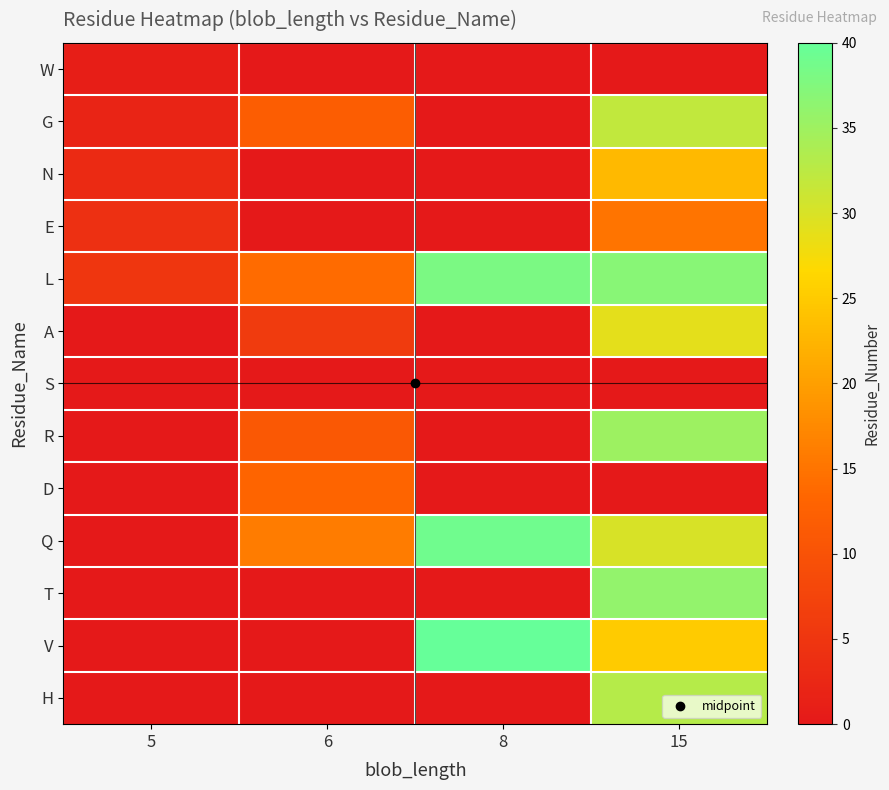

Reading left to right, transcribe all the data shown in this chart.

W: 5=1	6=0	8=0	15=0
G: 5=2	6=12	8=0	15=32
N: 5=3	6=0	8=0	15=23
E: 5=4	6=0	8=0	15=15
L: 5=5	6=14	8=38	15=37
A: 5=0	6=6	8=0	15=29
S: 5=0	6=0	8=0	15=0
R: 5=0	6=11	8=0	15=35
D: 5=0	6=13	8=0	15=0
Q: 5=0	6=16	8=39	15=30
T: 5=0	6=0	8=0	15=36
V: 5=0	6=0	8=40	15=25
H: 5=0	6=0	8=0	15=33